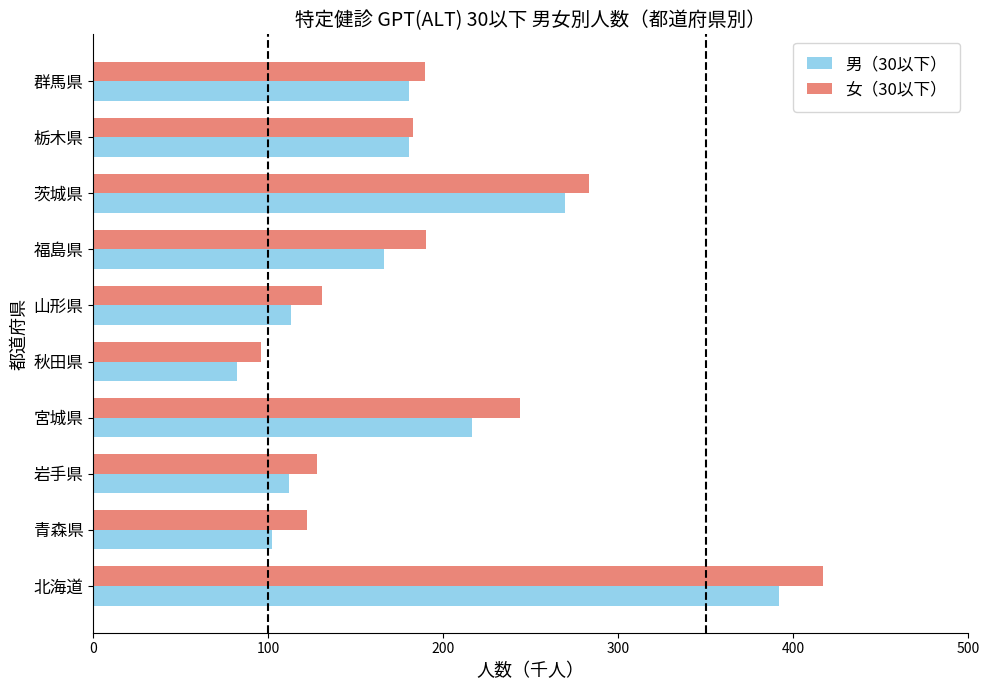

The value of 女（30以下） at 栃木県 is 298.4. True or false?

False